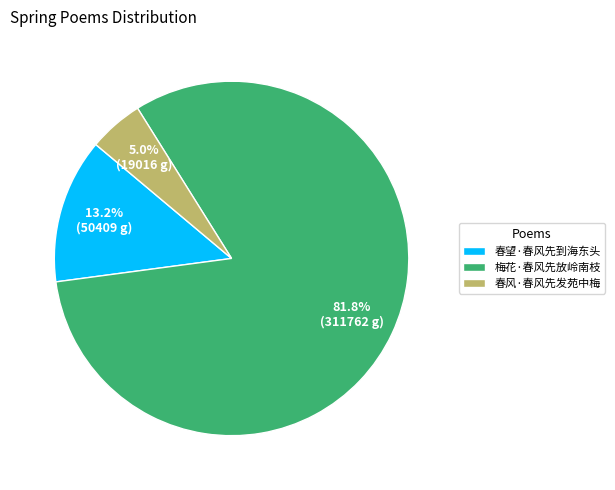

To the nearest percent, what portion does 梅花·春风先放岭南枝 represent?

82%